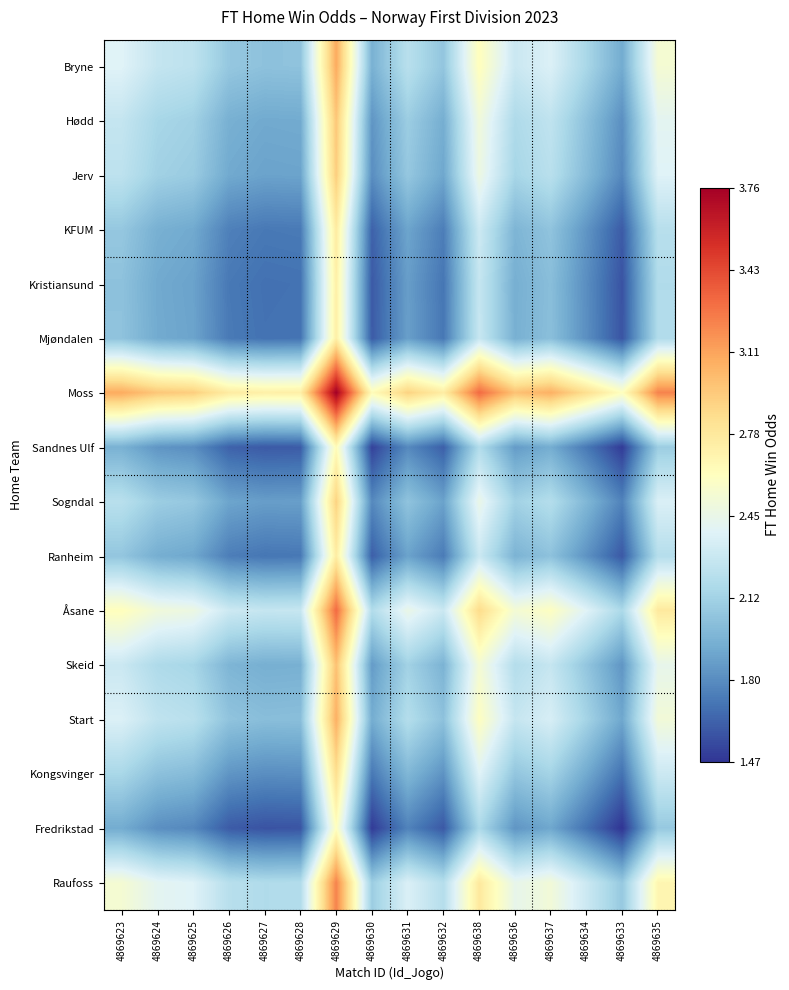

Reading left to right, extract all data points from this chart.

Bryne: 4869623=2.4	4869624=2.3	4869625=2.2	4869626=2.1	4869627=2.0	4869628=2.0	4869629=3.1	4869630=2.0	4869631=2.2	4869632=2.1	4869638=2.6	4869636=2.3	4869637=2.4	4869634=2.2	4869633=1.9	4869635=2.5
Hødd: 4869623=2.3	4869624=2.1	4869625=2.1	4869626=1.9	4869627=1.9	4869628=1.9	4869629=3.0	4869630=1.8	4869631=2.1	4869632=1.9	4869638=2.5	4869636=2.2	4869637=2.2	4869634=2.0	4869633=1.8	4869635=2.4
Jerv: 4869623=2.2	4869624=2.1	4869625=2.1	4869626=1.9	4869627=1.9	4869628=1.9	4869629=2.9	4869630=1.8	4869631=2.1	4869632=1.9	4869638=2.5	4869636=2.1	4869637=2.2	4869634=2.0	4869633=1.8	4869635=2.4
KFUM: 4869623=2.1	4869624=1.9	4869625=1.9	4869626=1.8	4869627=1.7	4869628=1.7	4869629=2.8	4869630=1.6	4869631=1.9	4869632=1.7	4869638=2.3	4869636=2.0	4869637=2.0	4869634=1.8	4869633=1.6	4869635=2.2
Kristiansund: 4869623=2.0	4869624=1.9	4869625=1.9	4869626=1.7	4869627=1.7	4869628=1.7	4869629=2.7	4869630=1.6	4869631=1.9	4869632=1.7	4869638=2.3	4869636=1.9	4869637=2.0	4869634=1.8	4869633=1.6	4869635=2.2
Mjøndalen: 4869623=2.0	4869624=1.9	4869625=1.9	4869626=1.7	4869627=1.7	4869628=1.7	4869629=2.7	4869630=1.6	4869631=1.9	4869632=1.7	4869638=2.3	4869636=2.0	4869637=2.0	4869634=1.8	4869633=1.6	4869635=2.2
Moss: 4869623=3.1	4869624=3.0	4869625=2.9	4869626=2.8	4869627=2.7	4869628=2.7	4869629=3.8	4869630=2.6	4869631=2.9	4869632=2.7	4869638=3.3	4869636=3.0	4869637=3.1	4869634=2.8	4869633=2.6	4869635=3.2
Sandnes Ulf: 4869623=2.0	4869624=1.8	4869625=1.8	4869626=1.6	4869627=1.6	4869628=1.6	4869629=2.6	4869630=1.5	4869631=1.8	4869632=1.6	4869638=2.2	4869636=1.9	4869637=1.9	4869634=1.7	4869633=1.5	4869635=2.1
Sogndal: 4869623=2.2	4869624=2.1	4869625=2.1	4869626=1.9	4869627=1.9	4869628=1.9	4869629=2.9	4869630=1.8	4869631=2.0	4869632=1.9	4869638=2.5	4869636=2.1	4869637=2.2	4869634=2.0	4869633=1.8	4869635=2.4
Ranheim: 4869623=2.1	4869624=1.9	4869625=1.9	4869626=1.7	4869627=1.7	4869628=1.7	4869629=2.7	4869630=1.6	4869631=1.9	4869632=1.7	4869638=2.3	4869636=2.0	4869637=2.0	4869634=1.8	4869633=1.6	4869635=2.2
Åsane: 4869623=2.6	4869624=2.5	4869625=2.5	4869626=2.3	4869627=2.3	4869628=2.3	4869629=3.3	4869630=2.2	4869631=2.5	4869632=2.3	4869638=2.9	4869636=2.5	4869637=2.6	4869634=2.4	4869633=2.2	4869635=2.8
Skeid: 4869623=2.3	4869624=2.2	4869625=2.1	4869626=2.0	4869627=1.9	4869628=2.0	4869629=3.0	4869630=1.9	4869631=2.1	4869632=2.0	4869638=2.5	4869636=2.2	4869637=2.3	4869634=2.1	4869633=1.8	4869635=2.4
Start: 4869623=2.4	4869624=2.2	4869625=2.2	4869626=2.0	4869627=2.0	4869628=2.0	4869629=3.1	4869630=1.9	4869631=2.2	4869632=2.0	4869638=2.6	4869636=2.3	4869637=2.4	4869634=2.1	4869633=1.9	4869635=2.5
Kongsvinger: 4869623=2.2	4869624=2.0	4869625=2.0	4869626=1.8	4869627=1.8	4869628=1.8	4869629=2.8	4869630=1.7	4869631=2.0	4869632=1.8	4869638=2.4	4869636=2.1	4869637=2.1	4869634=1.9	4869633=1.7	4869635=2.3
Fredrikstad: 4869623=1.9	4869624=1.8	4869625=1.8	4869626=1.6	4869627=1.6	4869628=1.6	4869629=2.6	4869630=1.5	4869631=1.8	4869632=1.6	4869638=2.2	4869636=1.8	4869637=1.9	4869634=1.7	4869633=1.5	4869635=2.1
Raufoss: 4869623=2.5	4869624=2.4	4869625=2.4	4869626=2.2	4869627=2.2	4869628=2.2	4869629=3.2	4869630=2.1	4869631=2.4	4869632=2.2	4869638=2.8	4869636=2.4	4869637=2.5	4869634=2.3	4869633=2.1	4869635=2.7